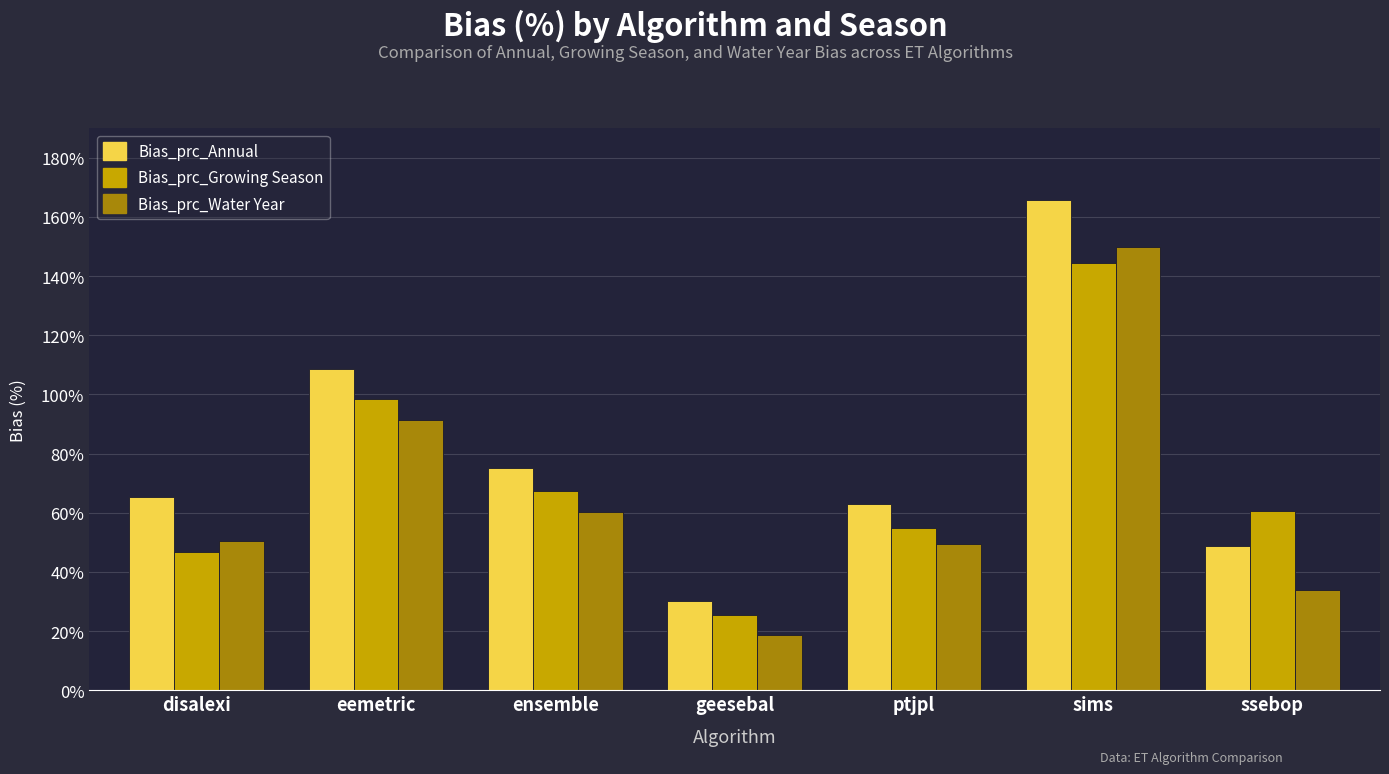

What is the average value of the Bias_prc_Annual series?

79.5